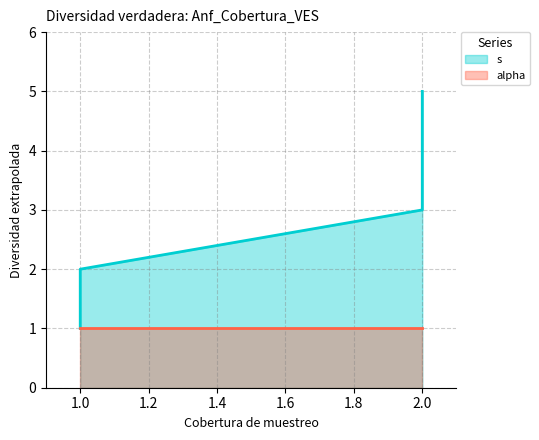

True or false: s_line and alpha_line cross at least once.

False